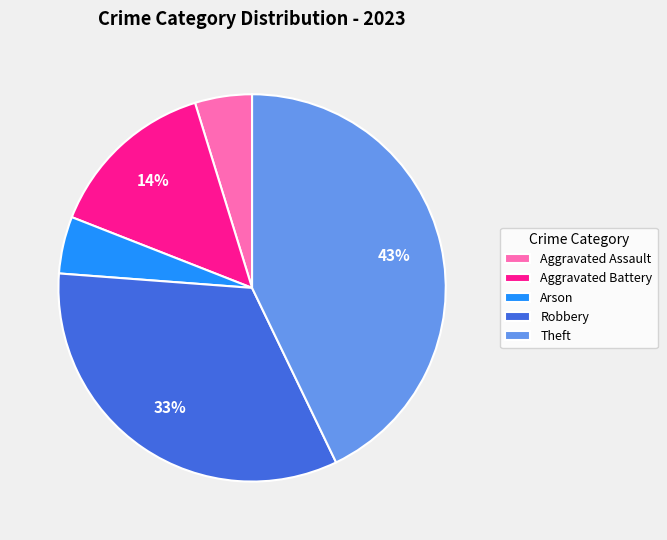

Is there any slice that represents more than half of the pie?

No